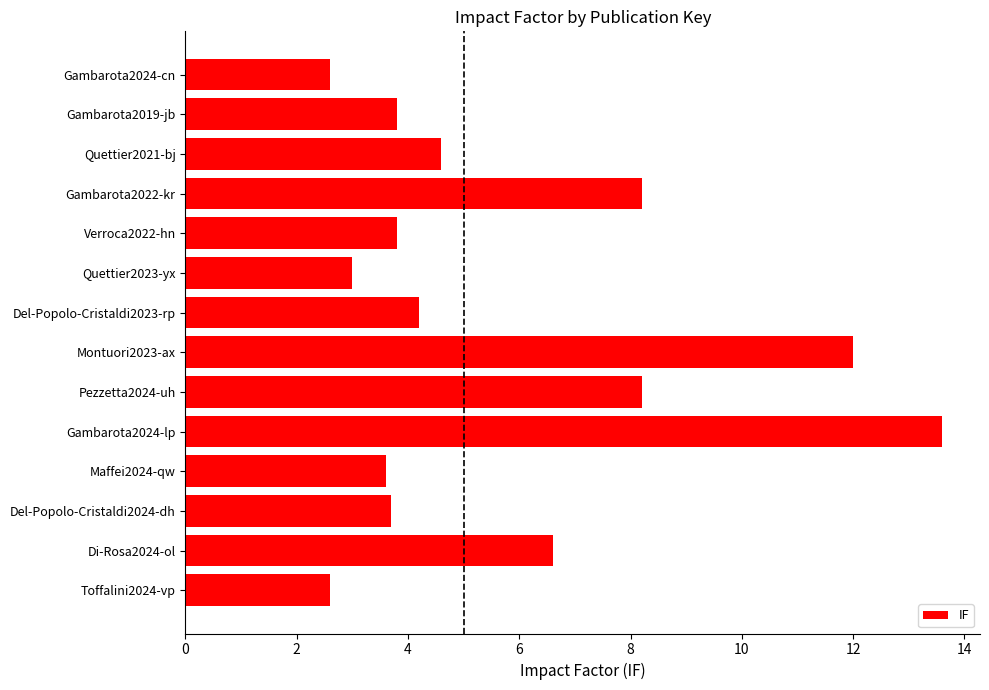

What is the greatest value displayed?

13.6